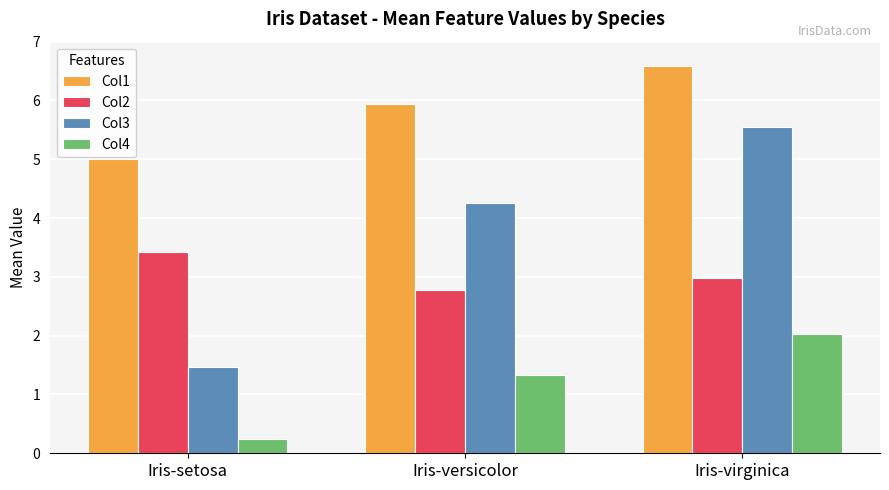

What position from the right is Iris-virginica?

1